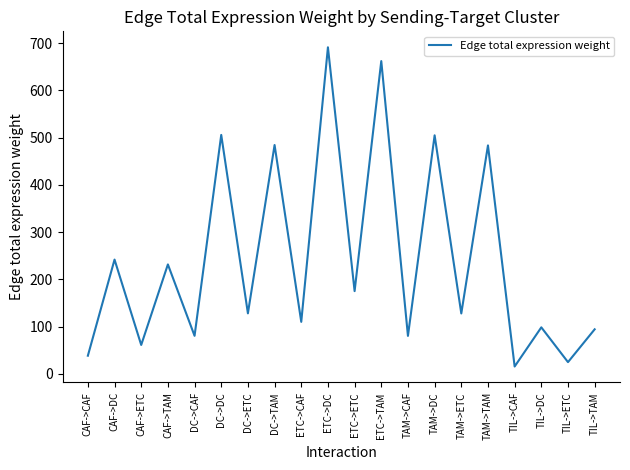

What is the ratio of the value at TIL->ETC to the value at CAF->ETC?

0.4